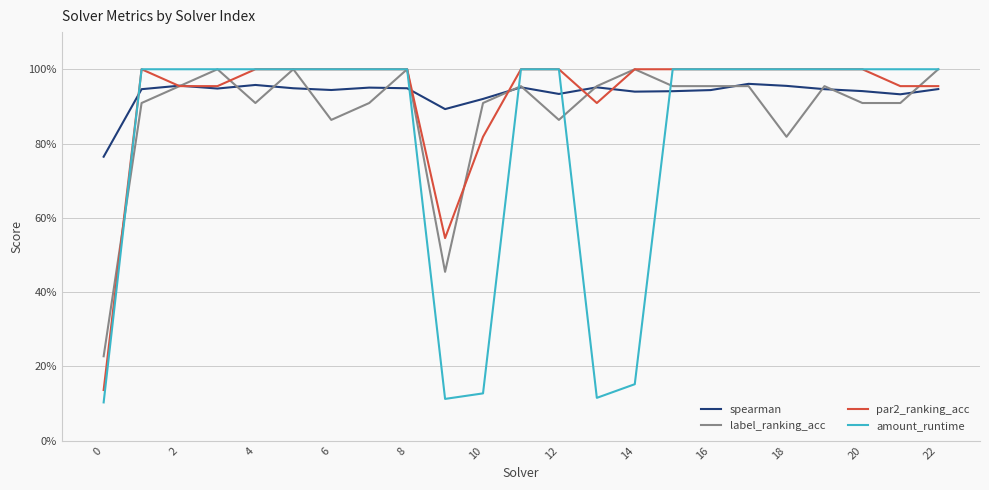

Reading left to right, what are all the values shown in this chart?

spearman: 0.8	0.9	1.0	0.9	1.0	0.9	0.9	1.0	0.9	0.9	0.9	1.0	0.9	1.0	0.9	0.9	0.9	1.0	1.0	0.9	0.9	0.9	0.9
label_ranking_acc: 0.2	0.9	1.0	1.0	0.9	1.0	0.9	0.9	1.0	0.5	0.9	1.0	0.9	1.0	1.0	1.0	1.0	1.0	0.8	1.0	0.9	0.9	1.0
par2_ranking_acc: 0.1	1.0	1.0	1.0	1.0	1.0	1.0	1.0	1.0	0.5	0.8	1.0	1.0	0.9	1.0	1.0	1.0	1.0	1.0	1.0	1.0	1.0	1.0
amount_runtime: 0.1	1.0	1.0	1.0	1.0	1.0	1.0	1.0	1.0	0.1	0.1	1.0	1.0	0.1	0.2	1.0	1.0	1.0	1.0	1.0	1.0	1.0	1.0